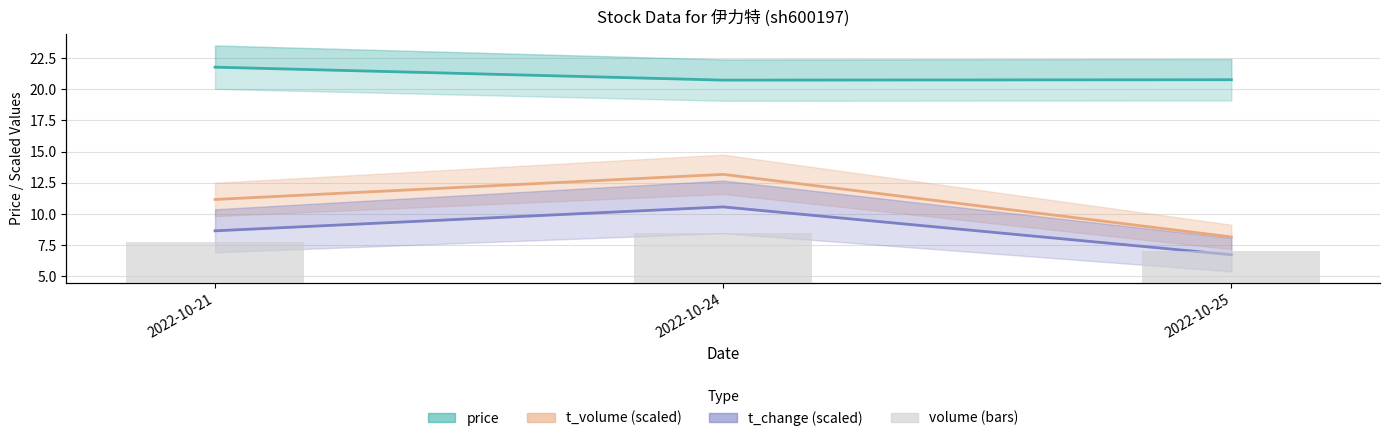

Rank the series at 2022-10-24 from highest to lowest value.

price, t_volume (scaled), t_change (scaled)